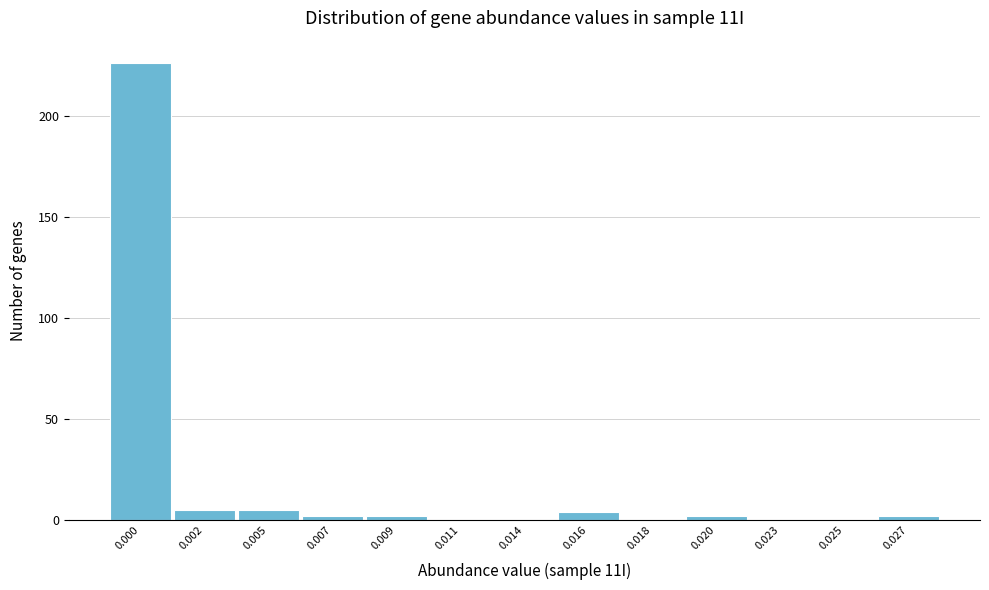

Reading left to right, transcribe all the data shown in this chart.

0.000=226	0.002=5	0.005=5	0.007=2	0.009=2	0.011=0	0.014=0	0.016=4	0.018=0	0.020=2	0.023=0	0.025=0	0.027=2